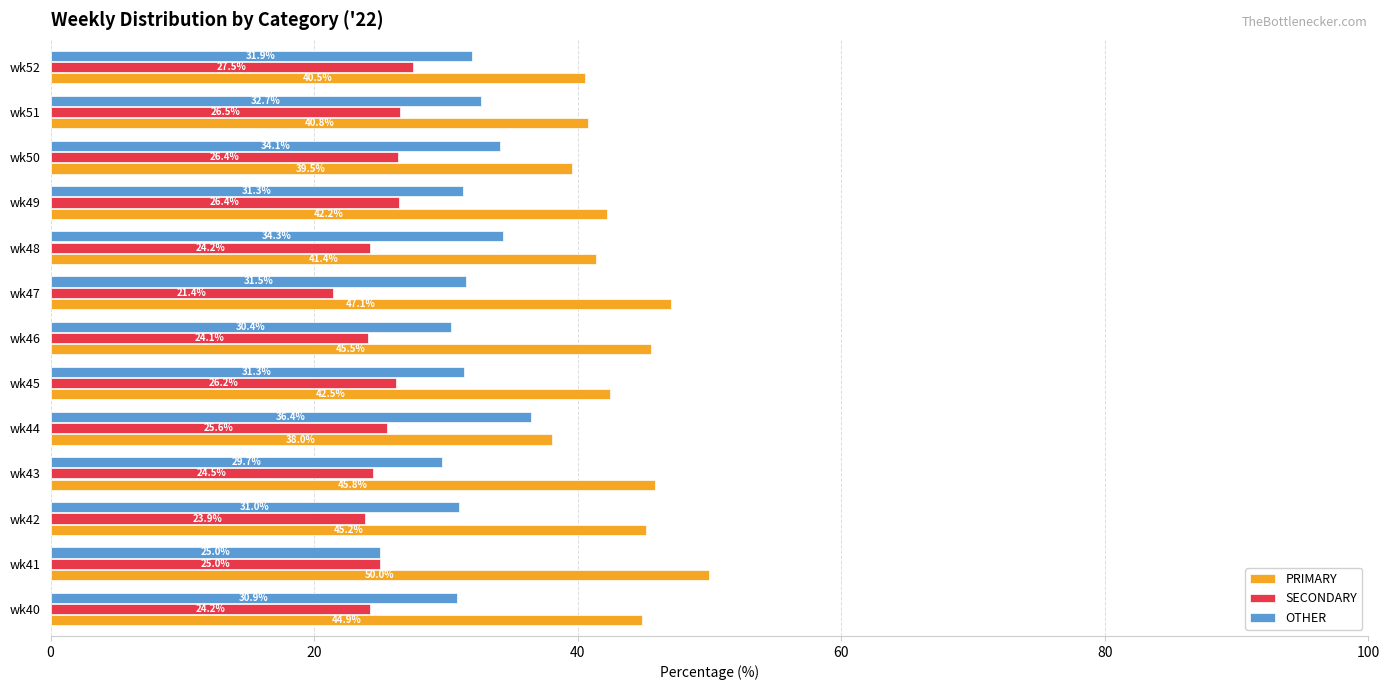

Read the PRIMARY value at wk50.

39.5